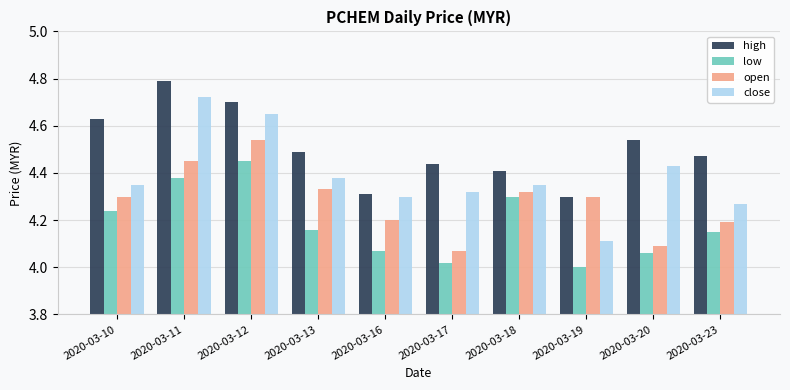

Which label corresponds to the largest value in the chart?

2020-03-11